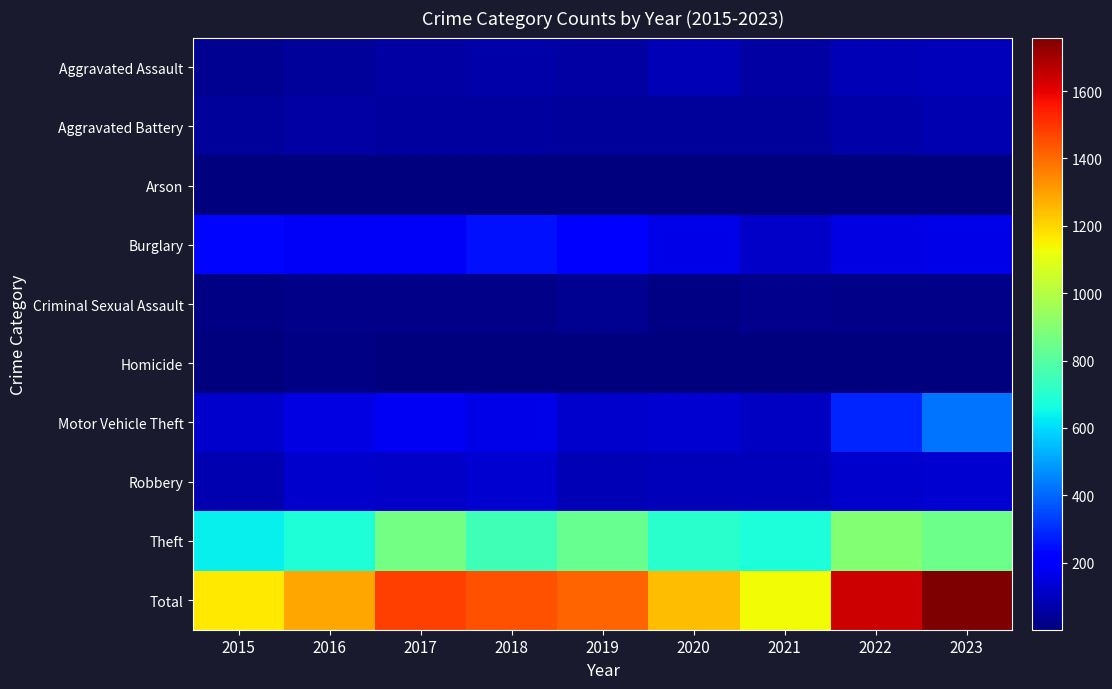

Which series has the largest total across all categories?

Total